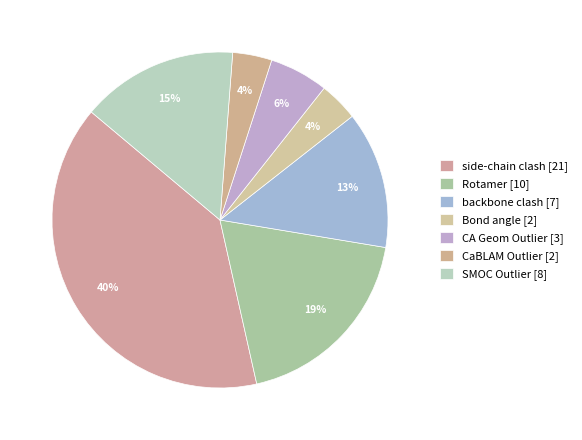

To the nearest percent, what is the average slice percentage?

14%